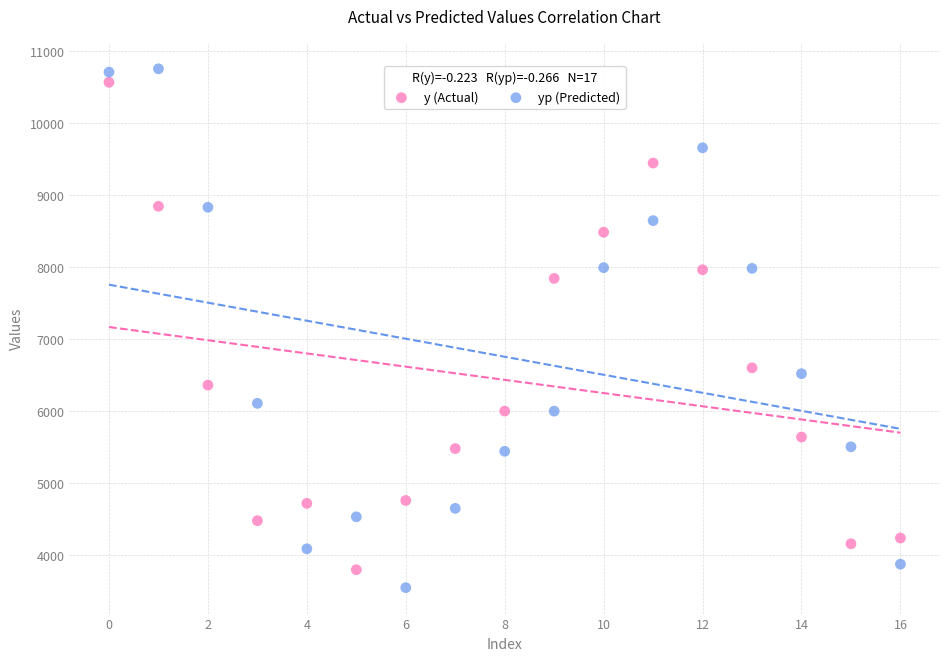

Which series has the widest spread of Y values?

yp (Predicted)